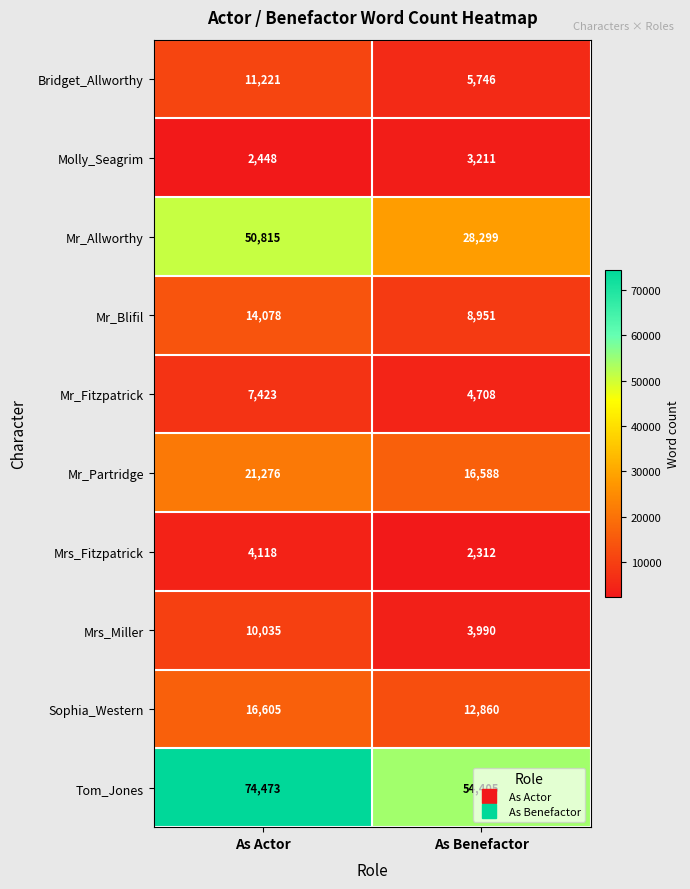

At which label is Molly_Seagrim closest to 2829?

As Actor